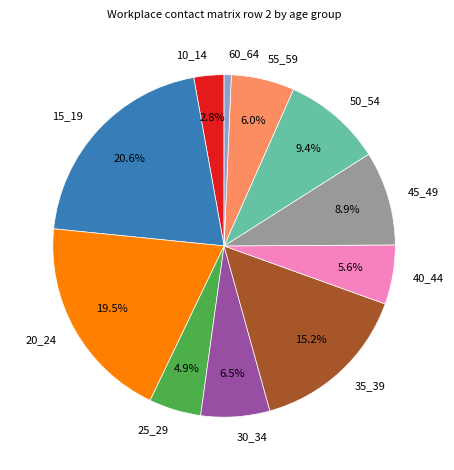

To the nearest percent, what is the average slice percentage?

9%